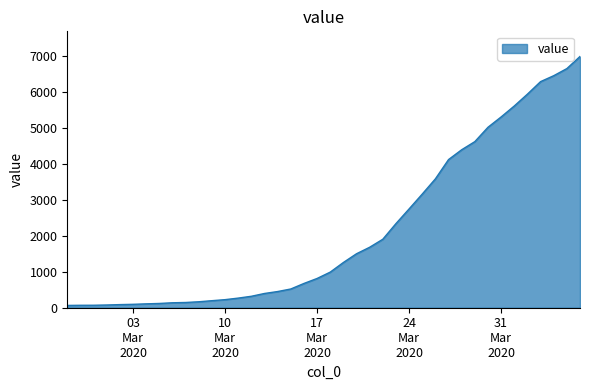

What is the greatest value displayed?

7001